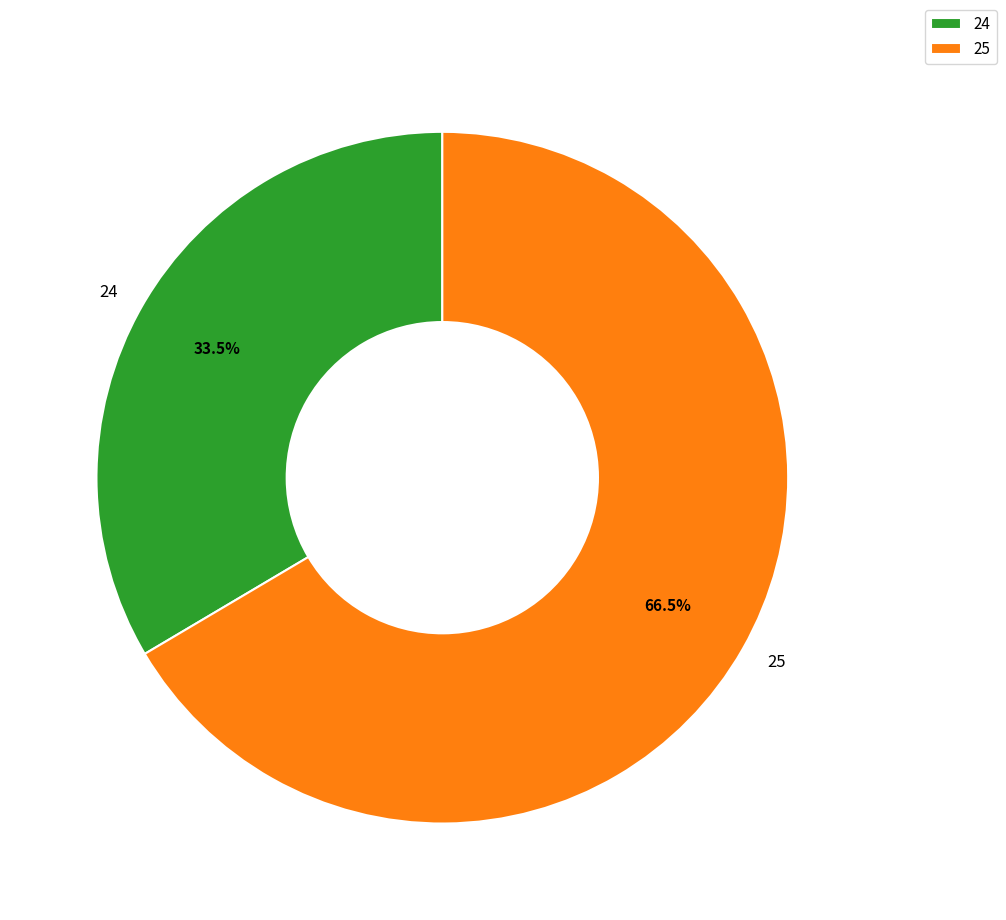

Which category has the smallest portion of the pie?

24